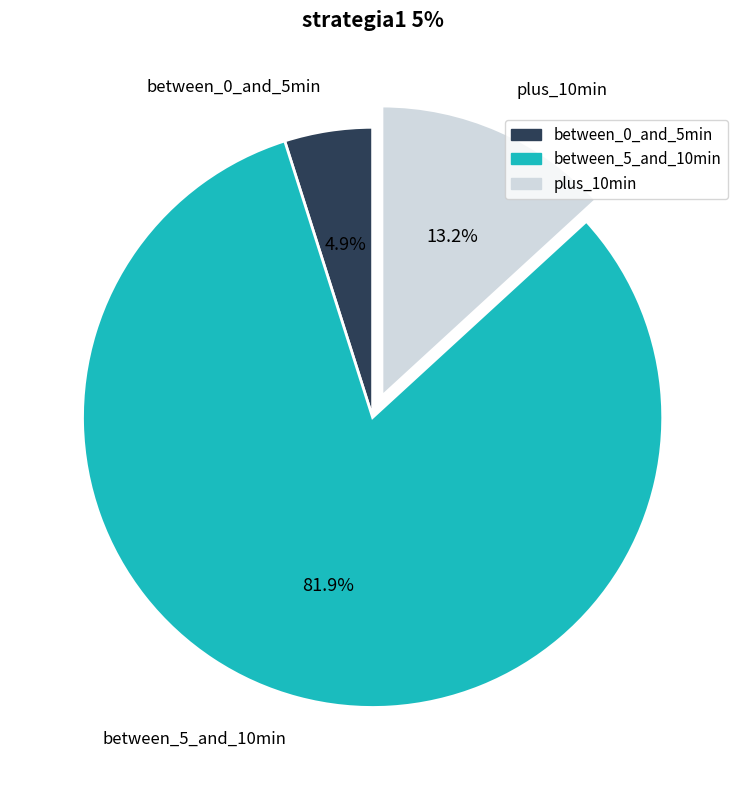

Is there any slice that represents more than half of the pie?

Yes